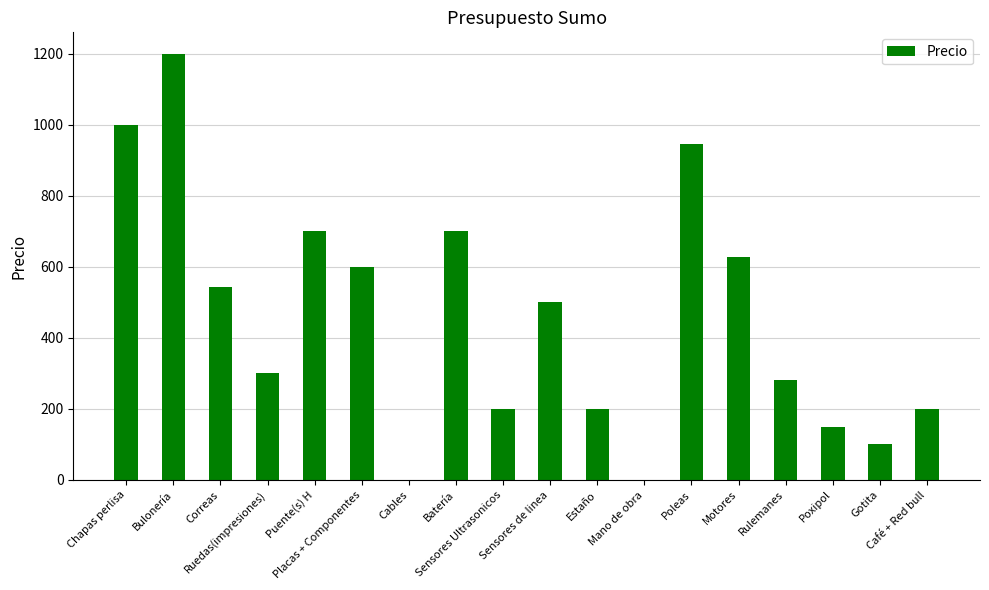

Reading right to left, extract all data points from this chart.

200.0	100.0	150.0	281.2	627.5	944.9	0.0	200.0	500.0	200.0	700.0	0.0	600.0	700.0	300.0	544.1	1200.0	1000.0